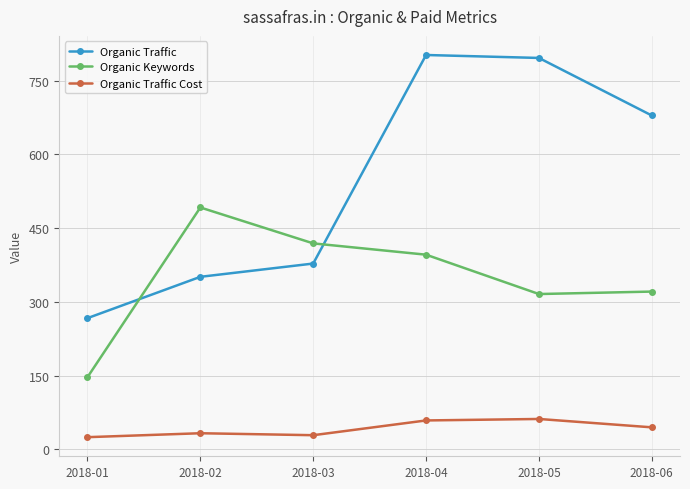

What is the difference between the highest and lowest values at 2018-04?

743